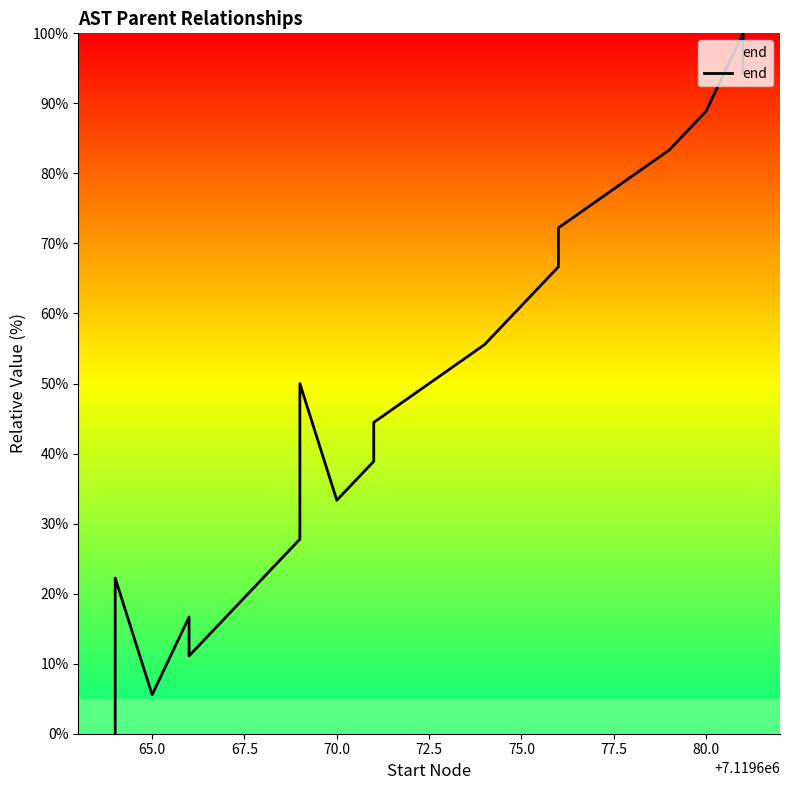

Reading right to left, extract all data points from this chart.

94.4	100.0	88.9	83.3	72.2	66.7	61.1	55.6	44.4	38.9	33.3	50.0	27.8	11.1	16.7	5.6	22.2	0.0